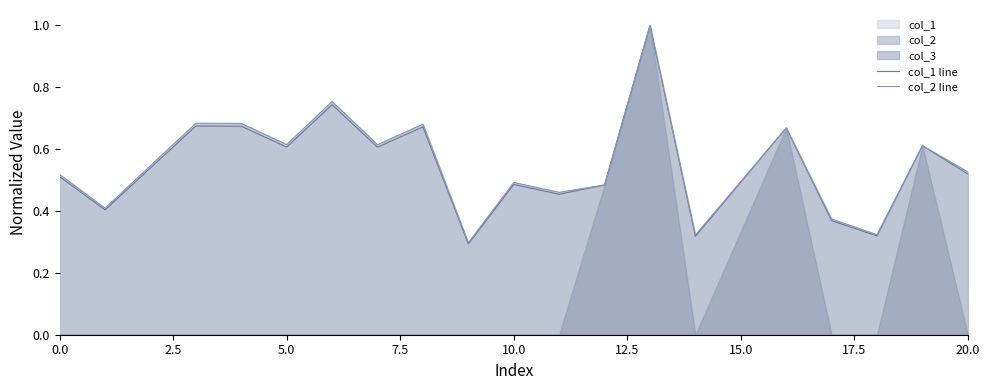

Does the chart have visible grid lines?

No